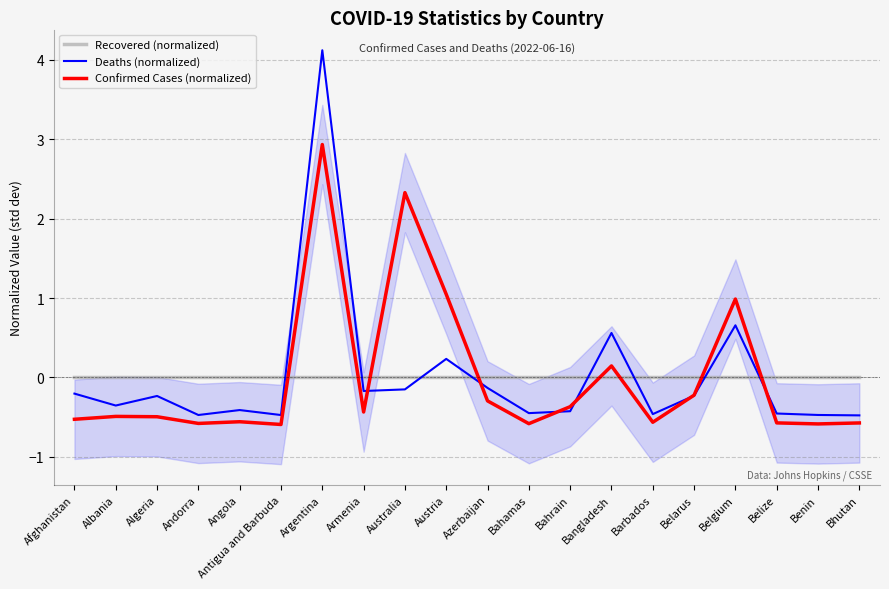

List the labels in order of Deaths (normalized) value, largest first.

Argentina, Belgium, Bangladesh, Austria, Azerbaijan, Australia, Armenia, Afghanistan, Belarus, Algeria, Albania, Angola, Bahrain, Bahamas, Belize, Barbados, Benin, Andorra, Antigua and Barbuda, Bhutan